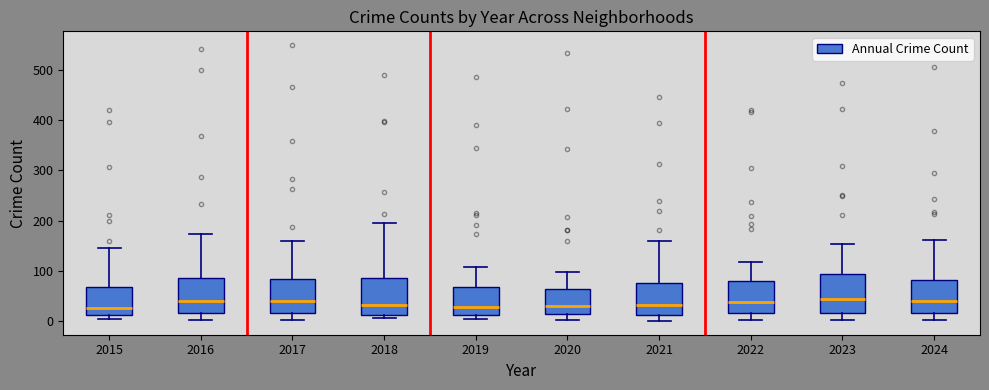

Reading left to right, transcribe this box plot: for each box, give where its median line is, the range the box spans, and where its two whiskers end, as read against the y-axis. The values are not printed on the chart, so give them approximately, as read against the axis.

2015: median 30, box 10 to 70, whiskers 0 to 150
2016: median 40, box 20 to 90, whiskers 0 to 170
2017: median 40, box 20 to 80, whiskers 0 to 160
2018: median 30, box 10 to 90, whiskers 10 (just below the box's lower edge) to 200
2019: median 30, box 10 to 70, whiskers 10 (just below the box's lower edge) to 110
2020: median 30, box 20 to 70, whiskers 0 to 100
2021: median 30, box 10 to 80, whiskers 0 to 160
2022: median 40, box 20 to 80, whiskers 0 to 120
2023: median 40, box 20 to 90, whiskers 0 to 150
2024: median 40, box 20 to 80, whiskers 0 to 160